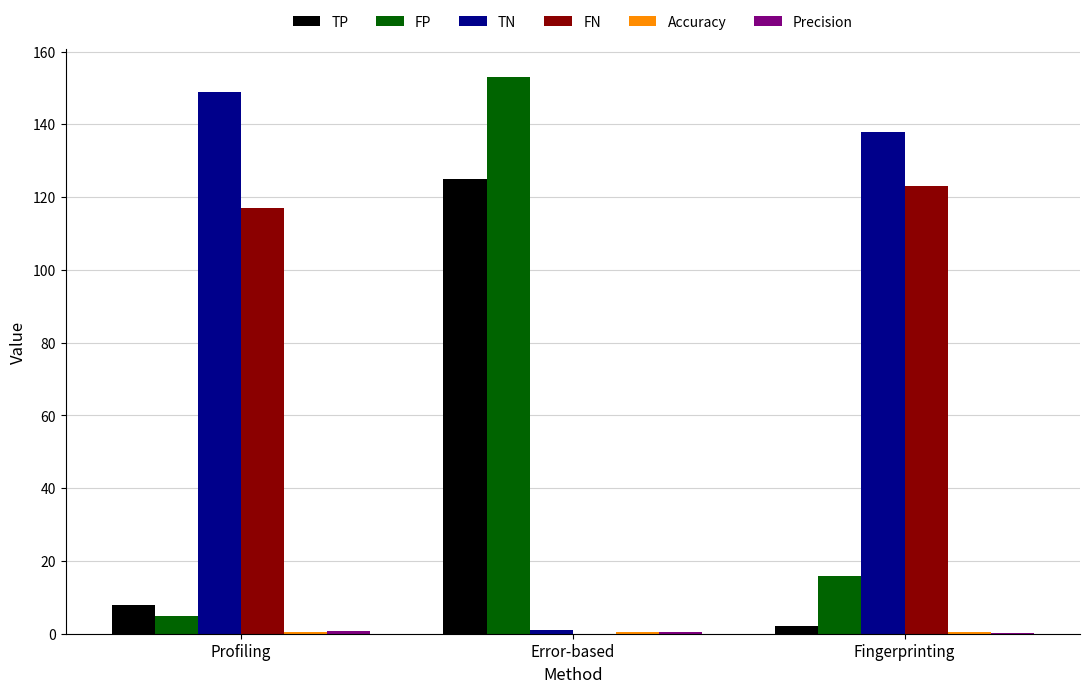

Which series has the largest total across all categories?

TN